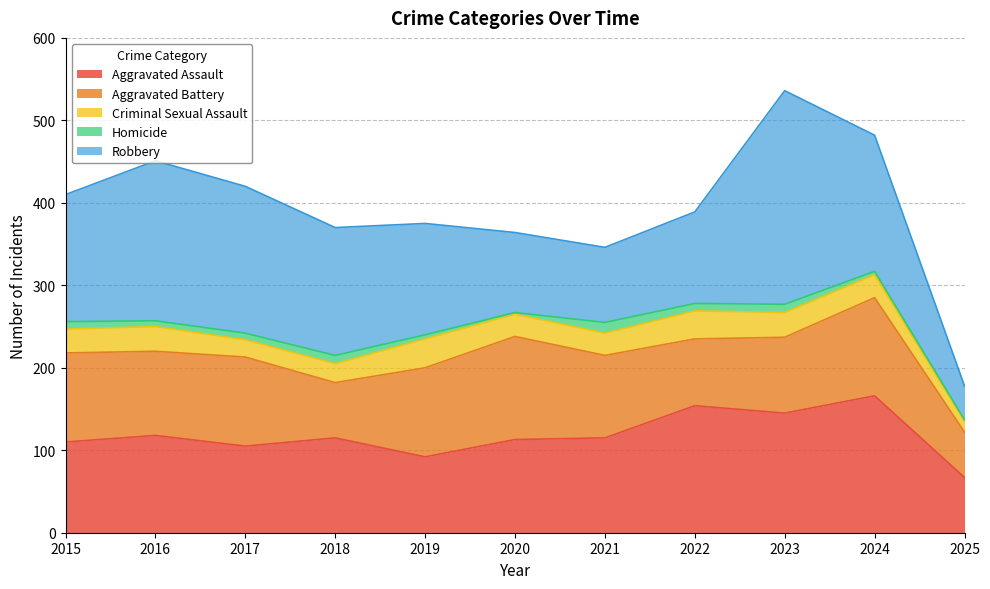

How many intersections are there between Aggravated Battery and Robbery?

3